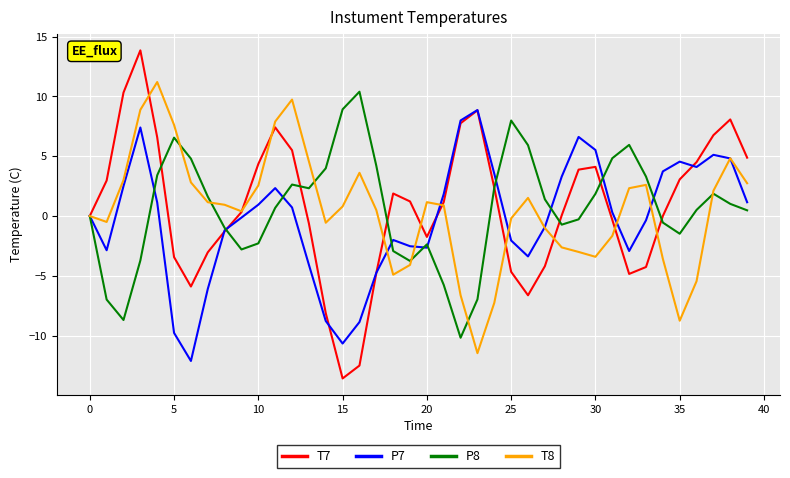

How many distinct data groups are displayed?

4